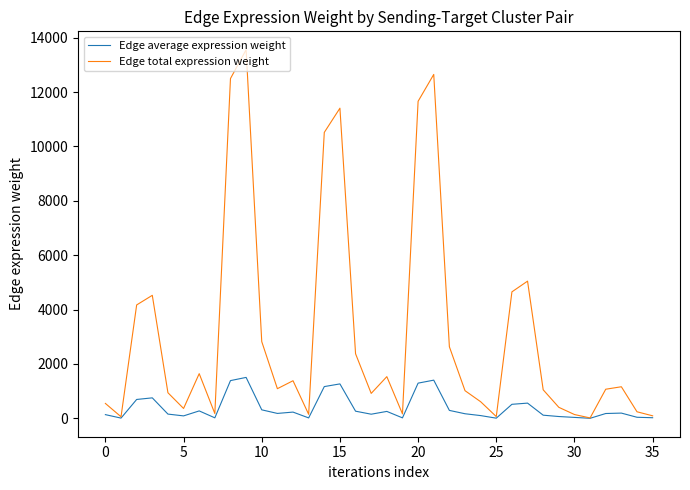

List the series in order of their peak value, lowest first.

Edge average expression weight, Edge total expression weight